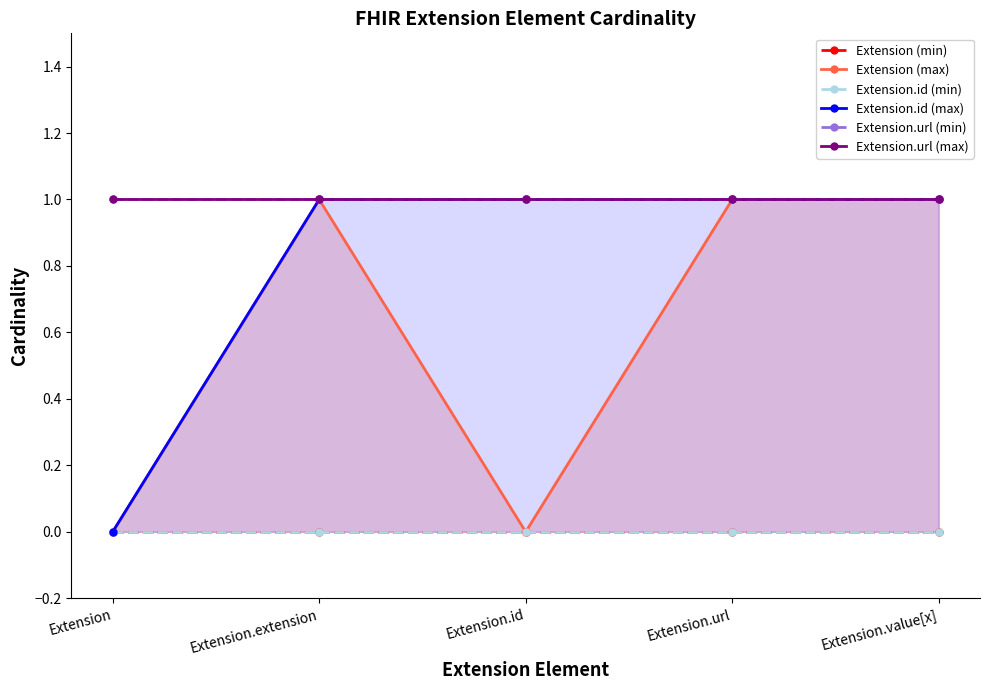

Reading left to right, transcribe all the data shown in this chart.

Extension (min): Extension=0	Extension.extension=0	Extension.id=0	Extension.url=0	Extension.value[x]=0
Extension (max): Extension=0	Extension.extension=1	Extension.id=0	Extension.url=1	Extension.value[x]=1
Extension.id (min): Extension=0	Extension.extension=0	Extension.id=0	Extension.url=0	Extension.value[x]=0
Extension.id (max): Extension=0	Extension.extension=1	Extension.id=1	Extension.url=1	Extension.value[x]=1
Extension.url (min): Extension=1	Extension.extension=1	Extension.id=1	Extension.url=1	Extension.value[x]=1
Extension.url (max): Extension=1	Extension.extension=1	Extension.id=1	Extension.url=1	Extension.value[x]=1